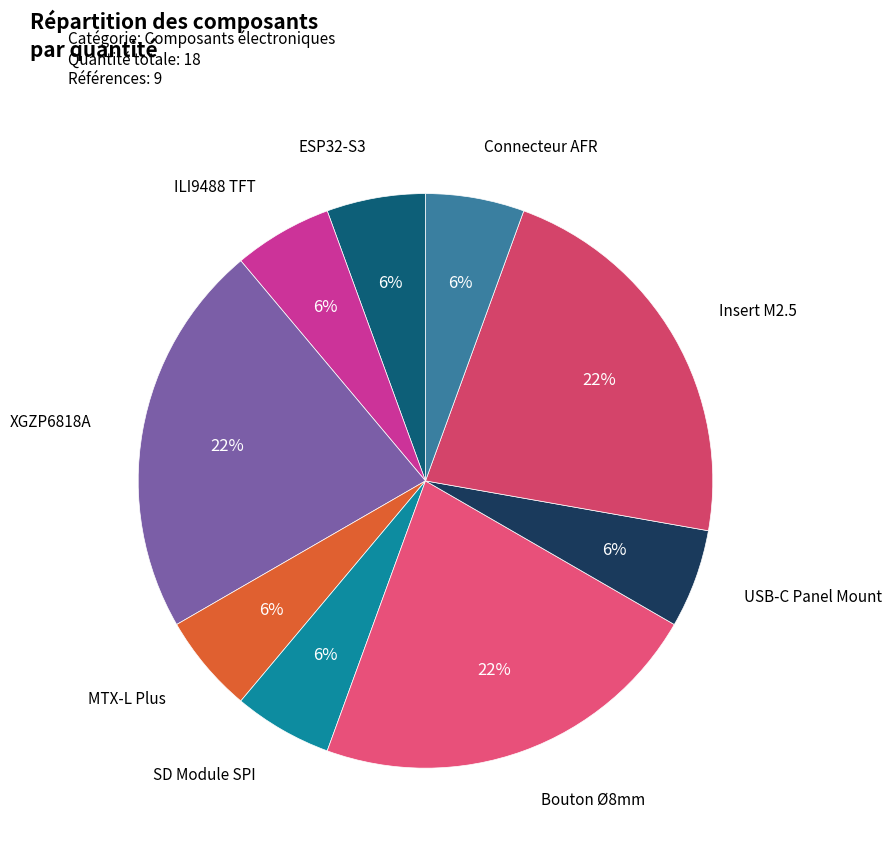

Count the number of slices in the pie.

9